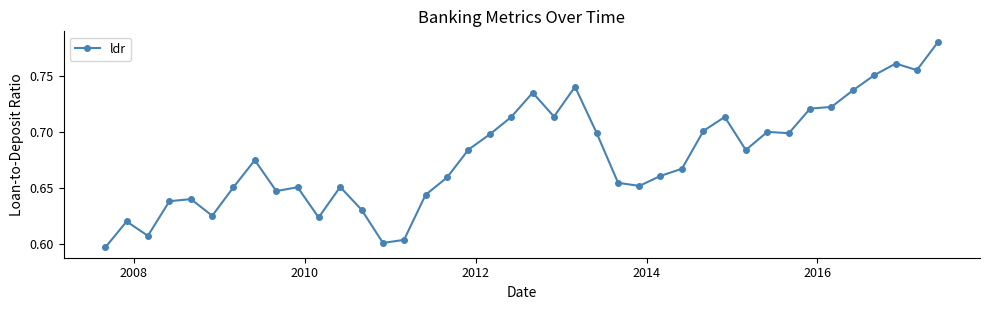

True or false: there are more than 1 points higher than both neighbors.

True